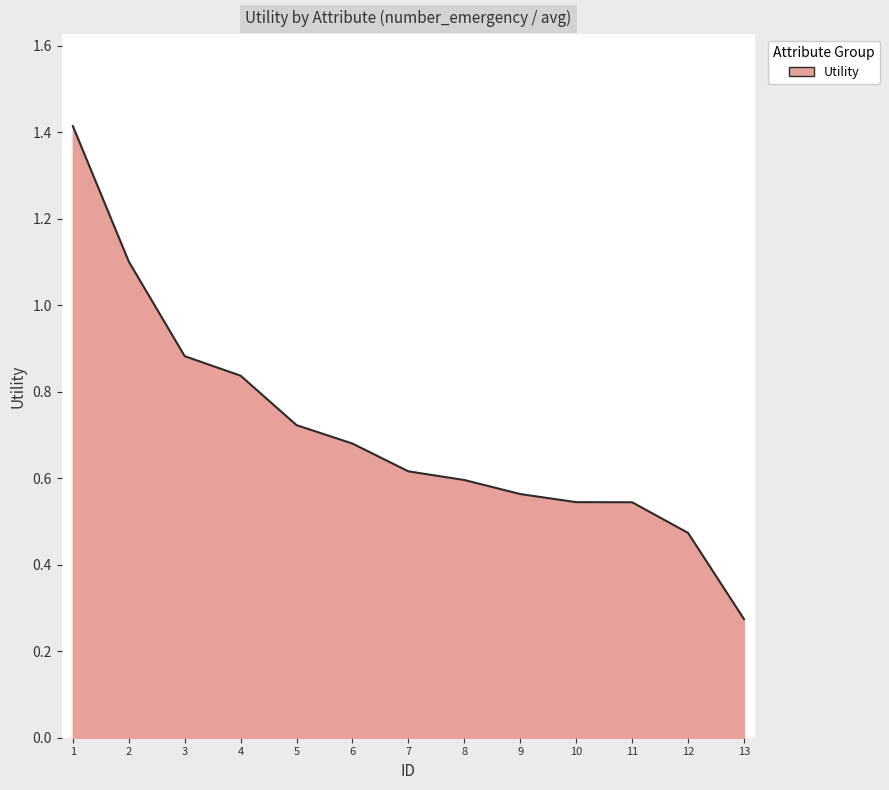

Is it true that the value at 2 is 1.1?

True